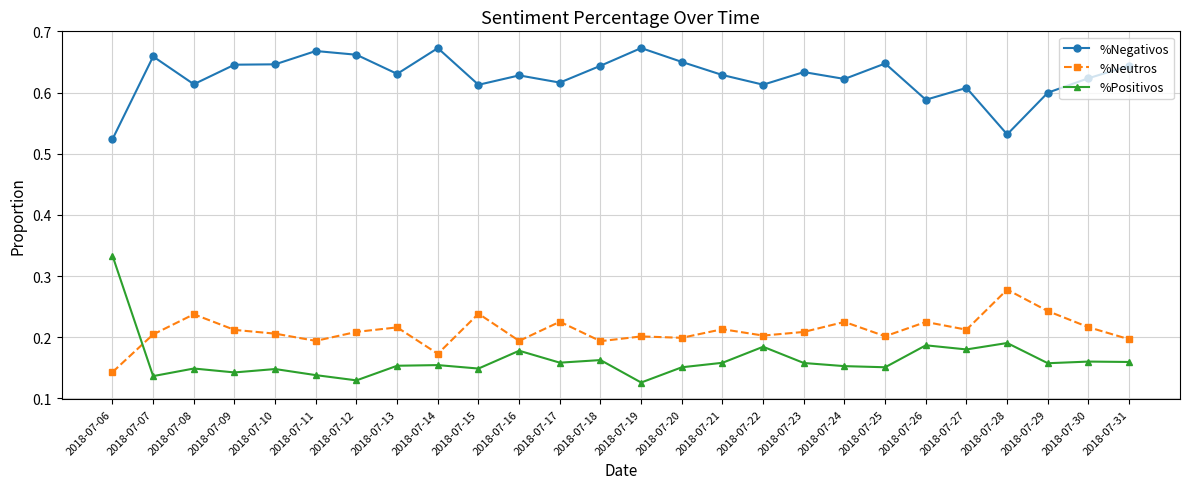

List the series in order of their peak value, highest first.

%Negativos, %Positivos, %Neutros